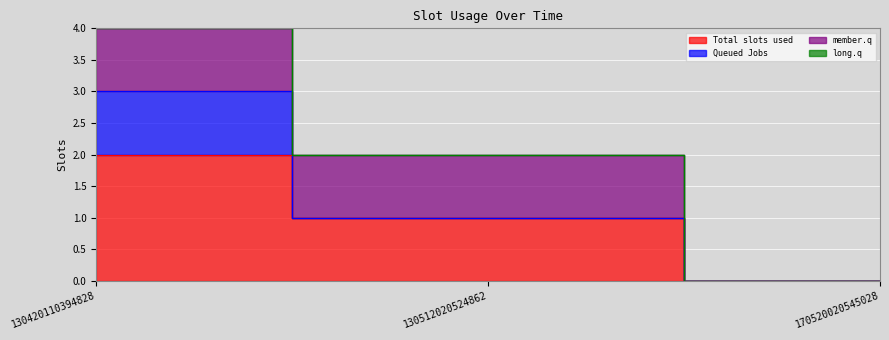

What are all the series names shown in the legend?

Total slots used, Queued Jobs, member.q, long.q